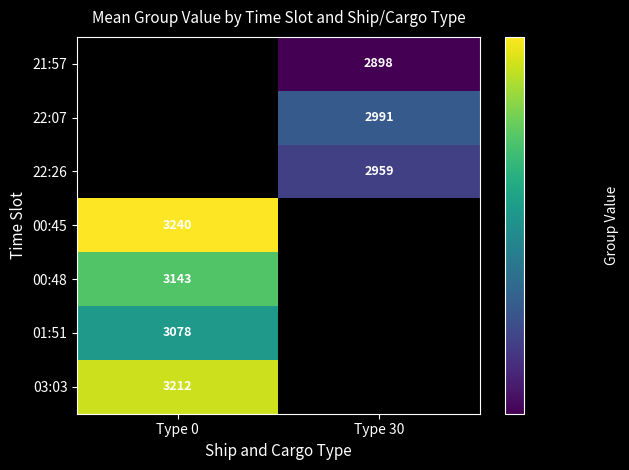

True or false: 00:45 has a value of 5645.2 at Type 0.

False